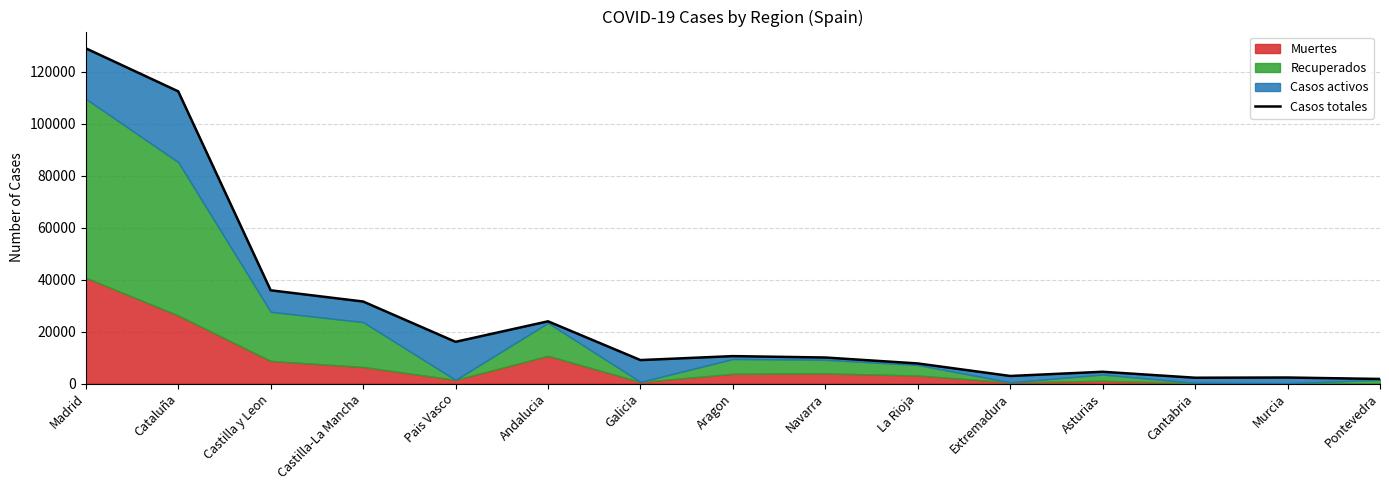

What is the minimum value shown in the chart?

1774